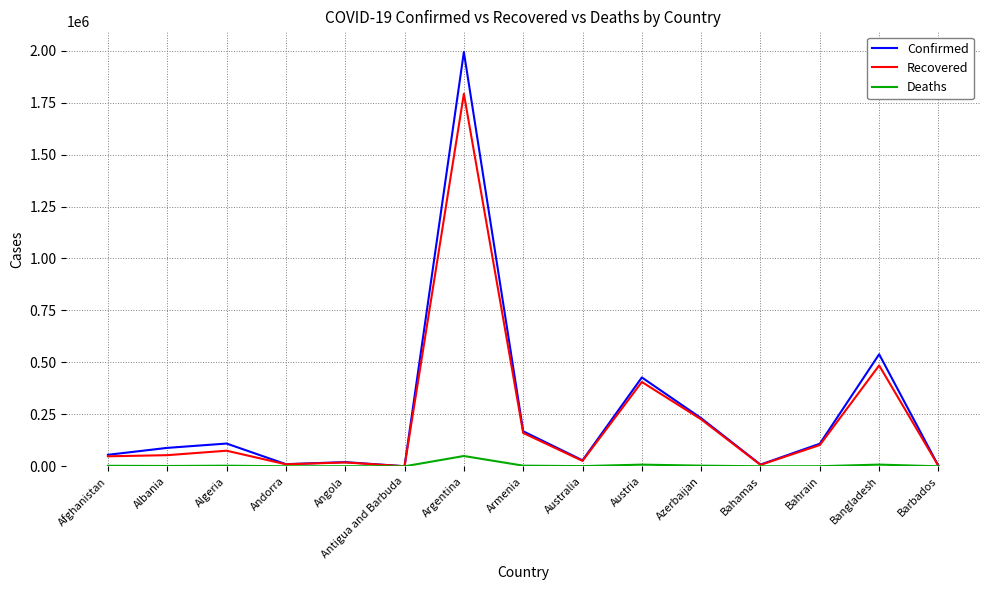

What is the difference between the second highest and minimum values in the Deaths series?

8230